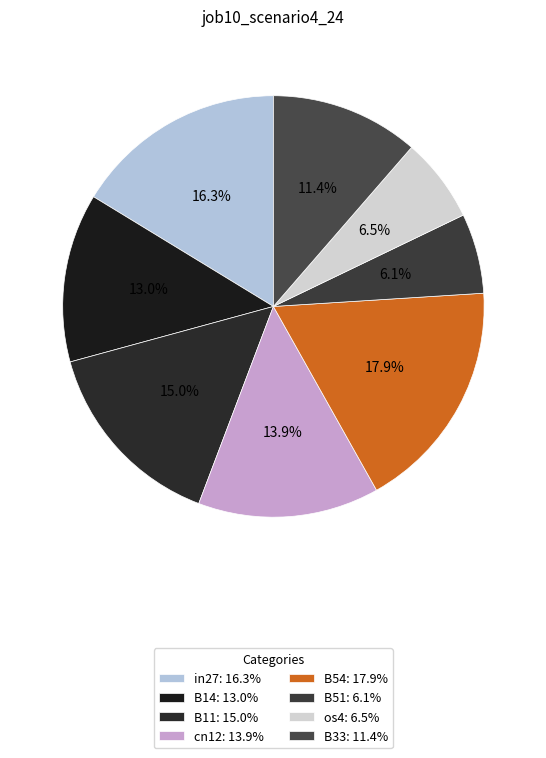

To the nearest percent, what portion does B51 represent?

6%